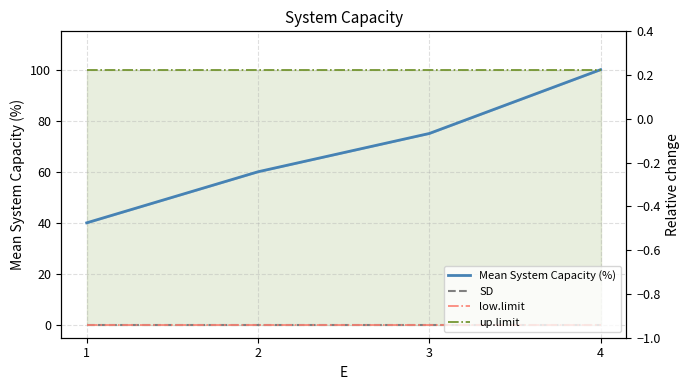

Count the number of categories in the chart.

4